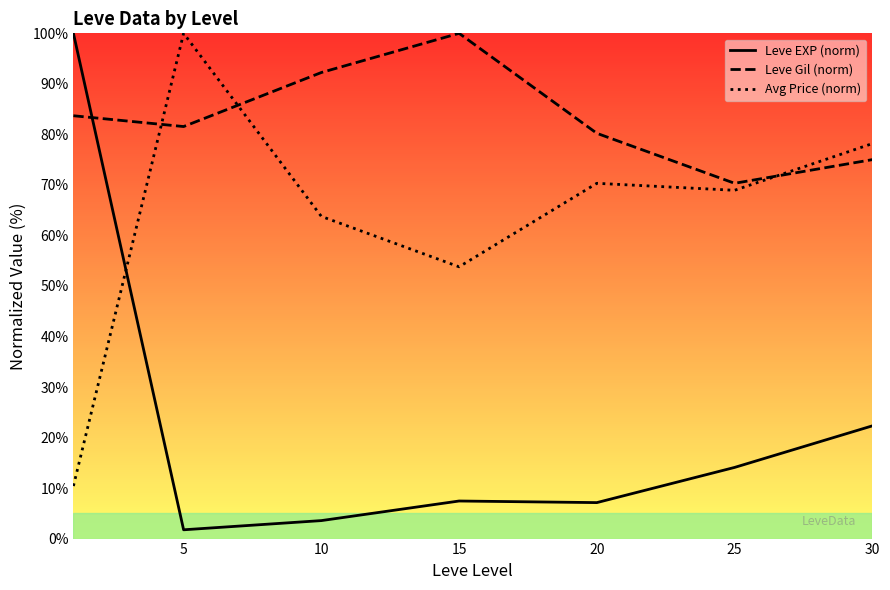

In Leve Gil (norm), how many points are higher than both neighbors (excluding endpoints)?

1